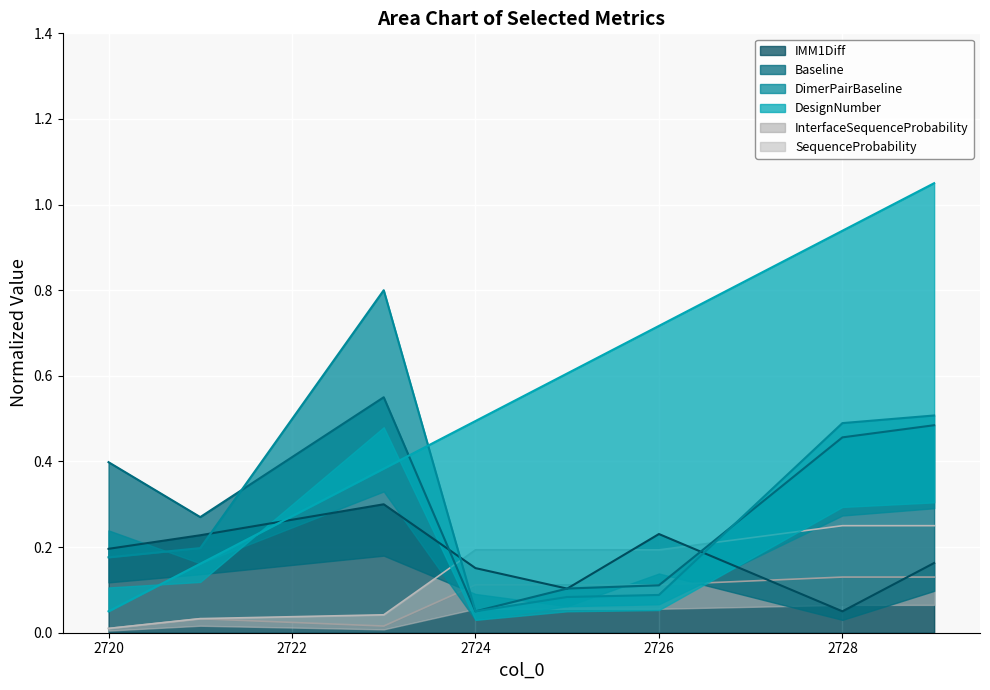

True or false: InterfaceSequenceProbability has more than 0 points higher than both neighbors.

True